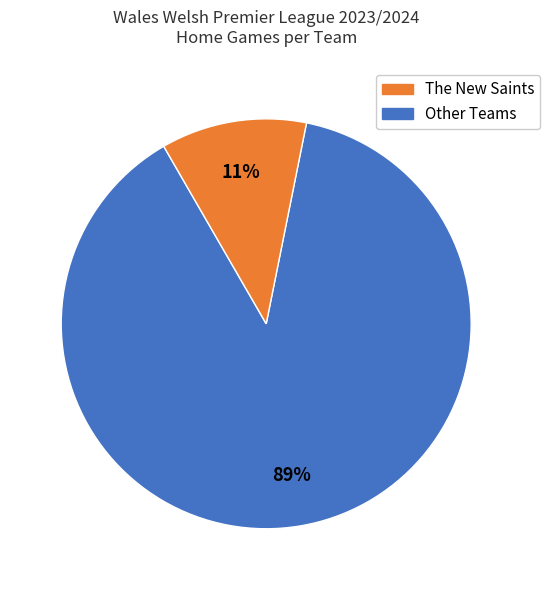

To the nearest percent, what is the average slice percentage?

50%